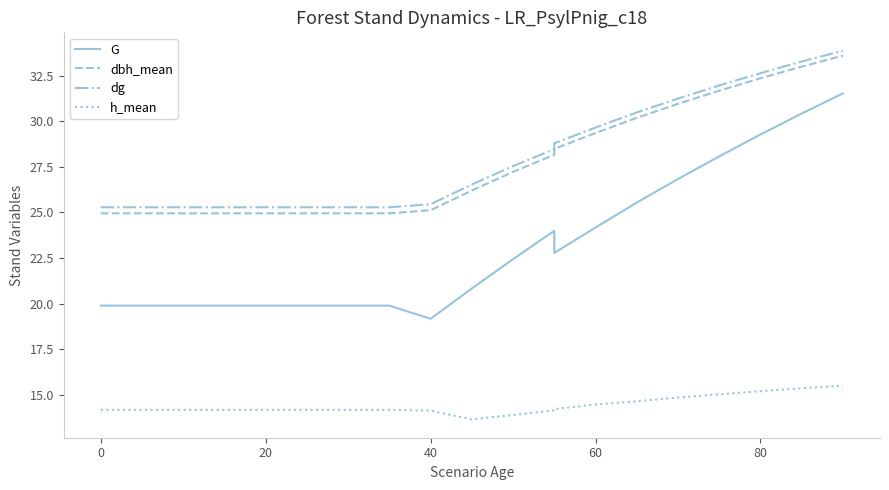

What is the value of the dg point at the 19th from the left?

30.5